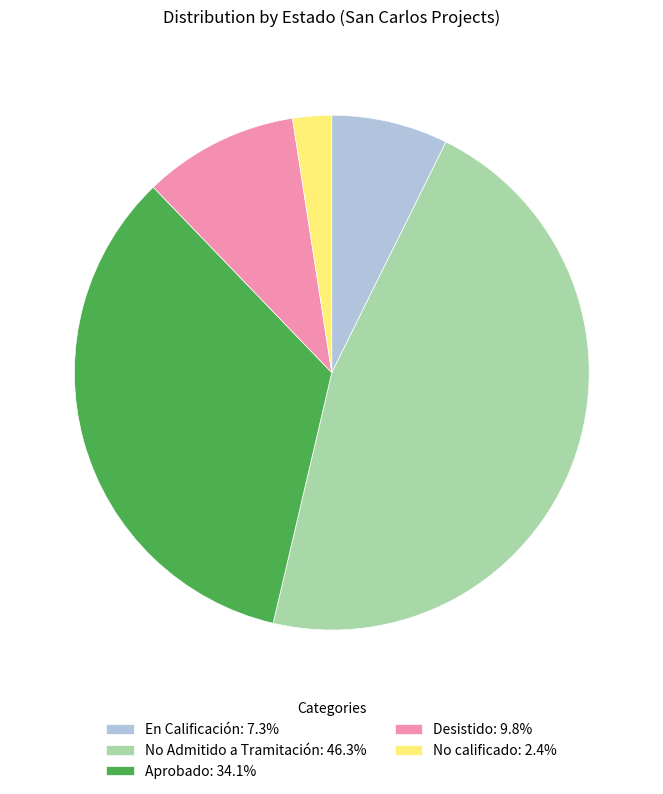

Count the number of slices in the pie.

5